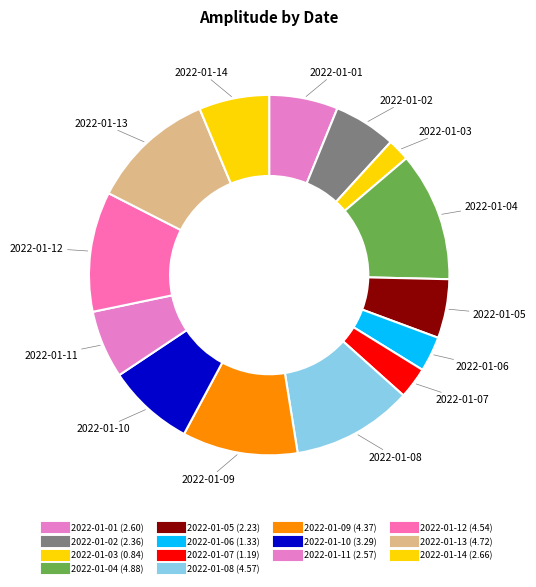

How many segments does this pie chart have?

14